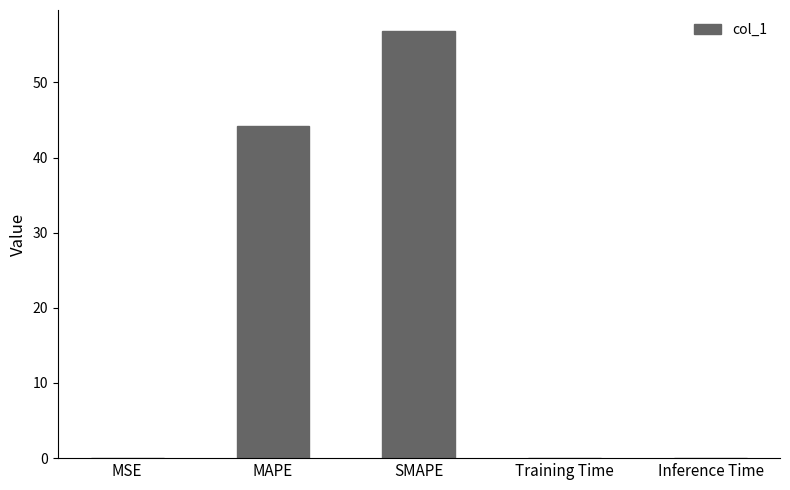

How many distinct data groups are displayed?

1